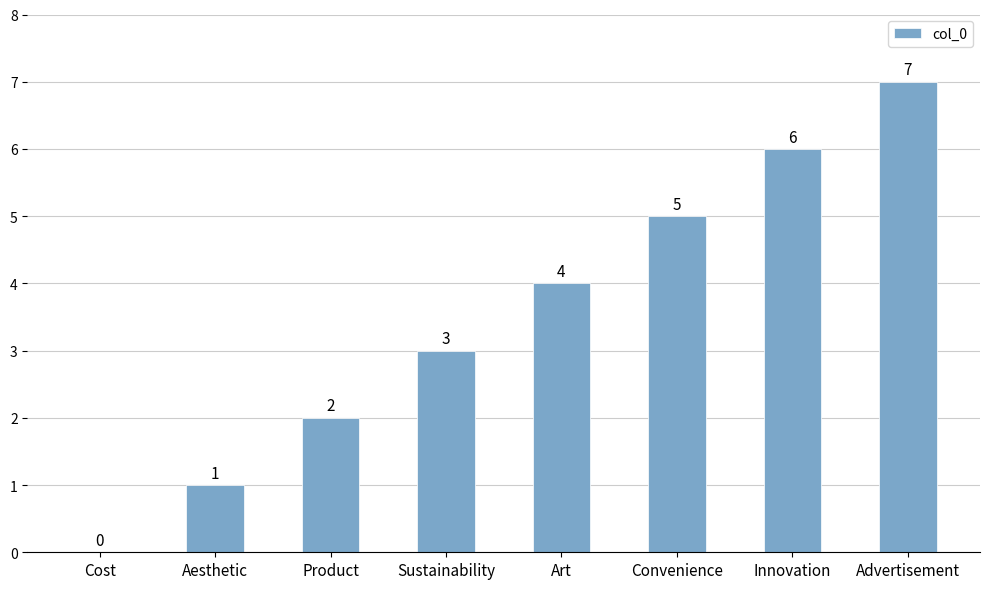

How many categories are shown in the chart?

8